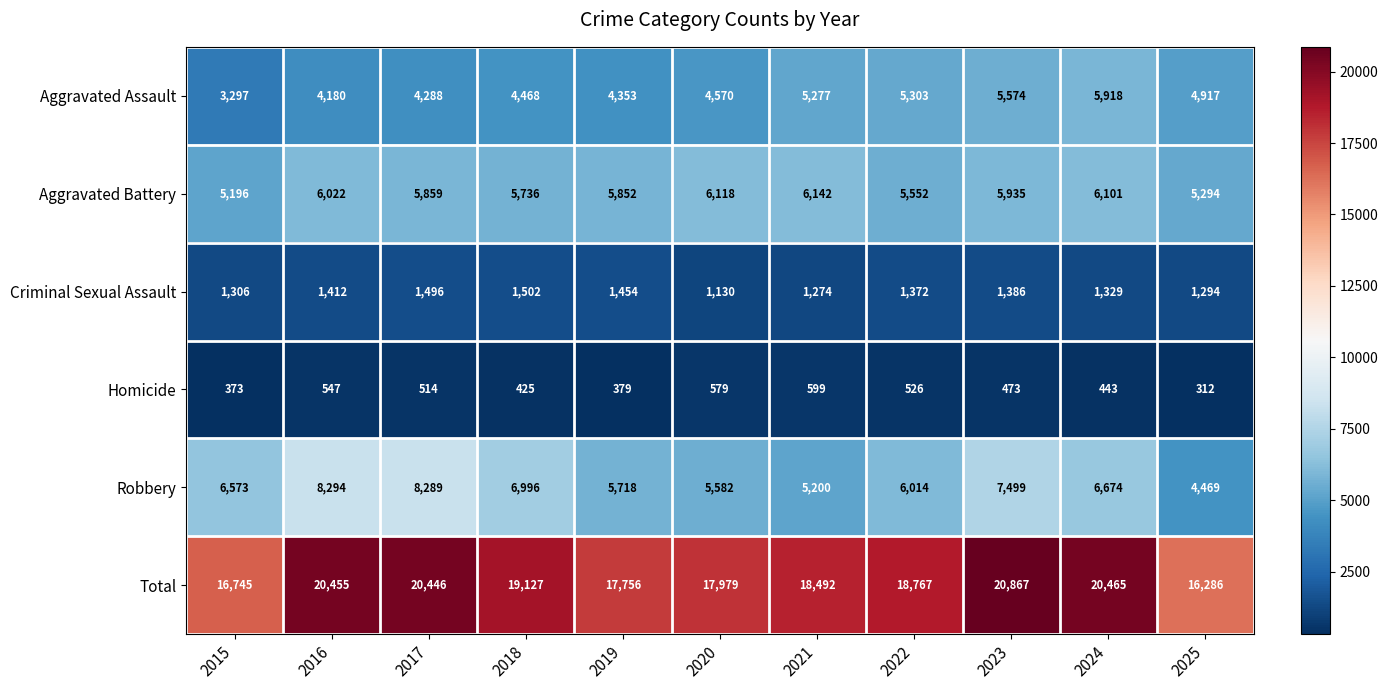

What is the difference between the highest and lowest values at 2024?

20022